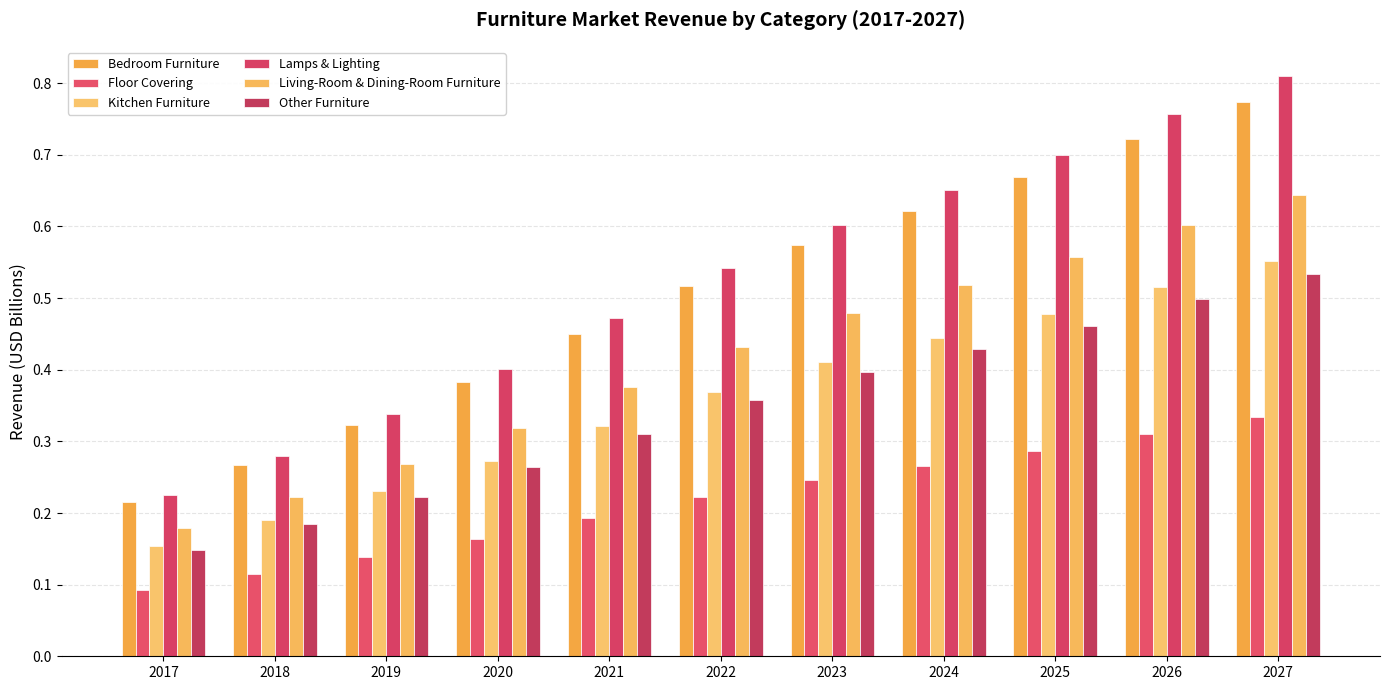

Does the chart contain any negative values?

No